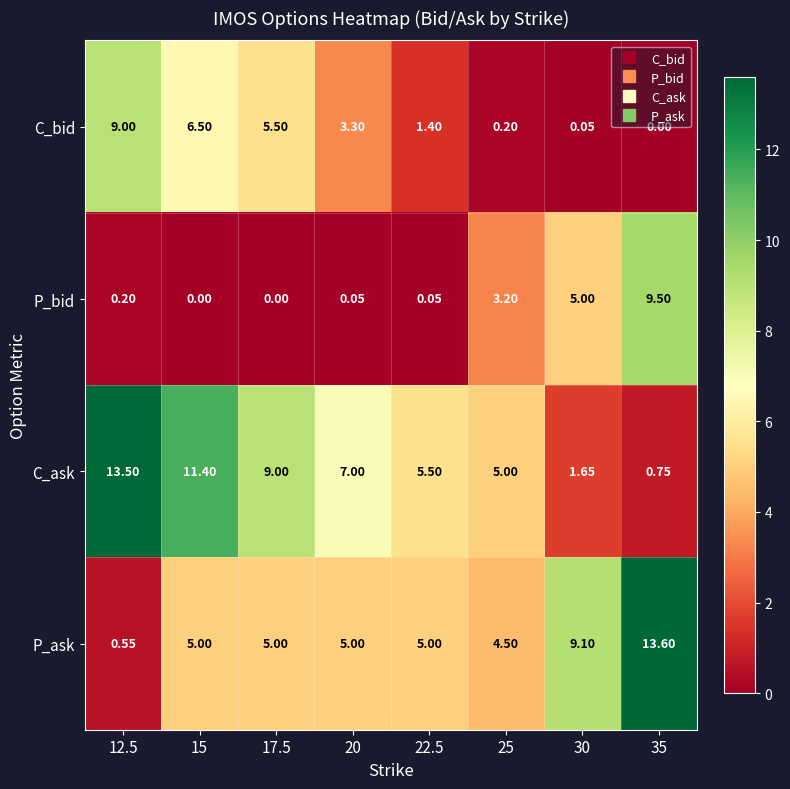

List the series in order of their overall mean, highest first.

C_ask, P_ask, C_bid, P_bid